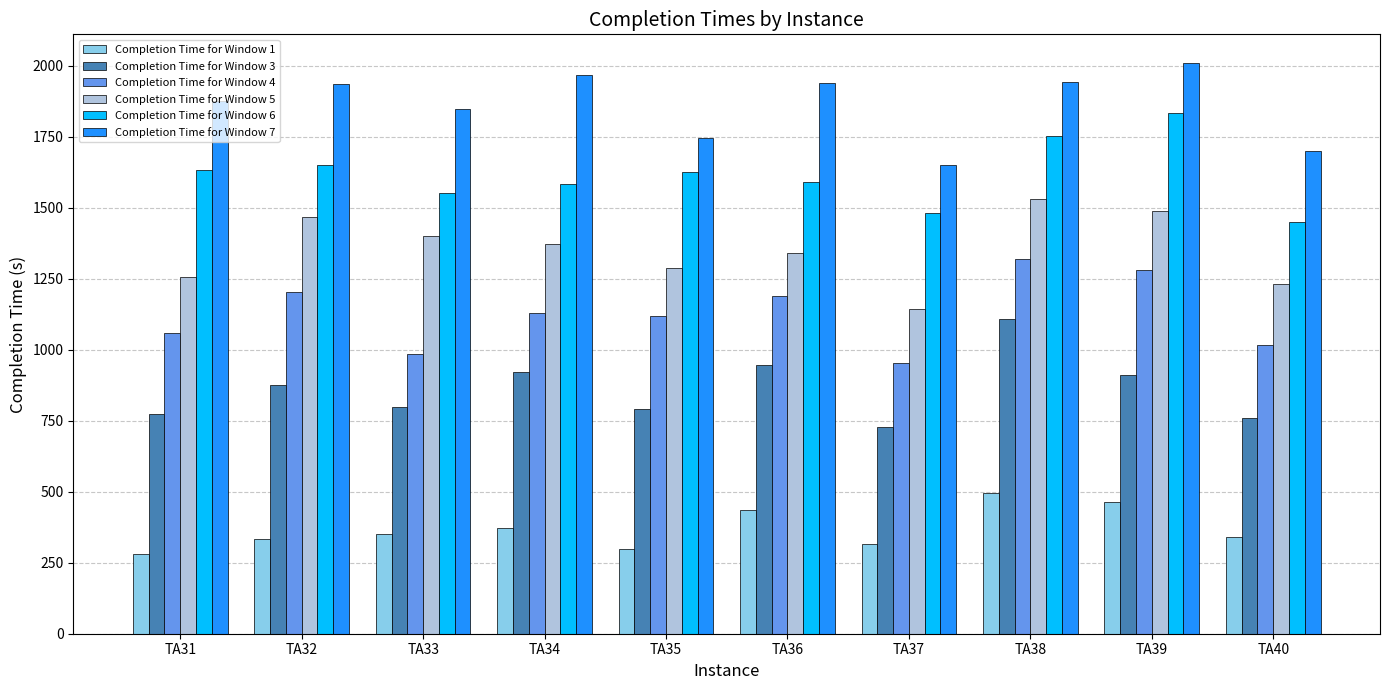

How many bars are there in total?

60